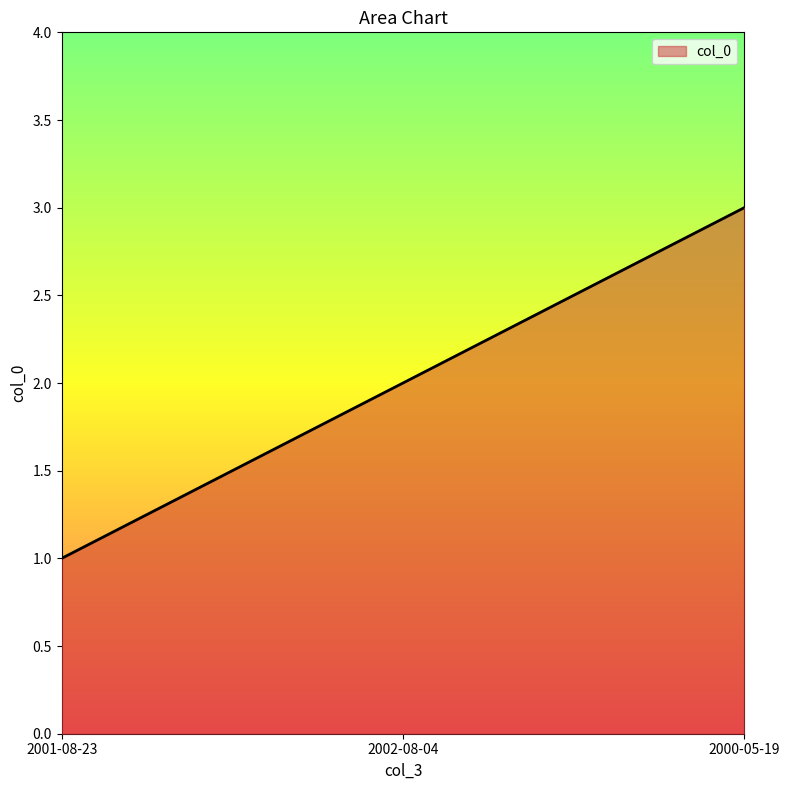

What is the average value?

2